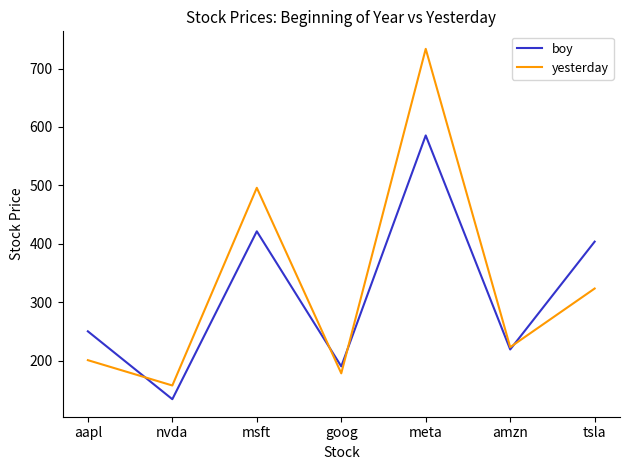

Which series changed the most between nvda and goog?

boy